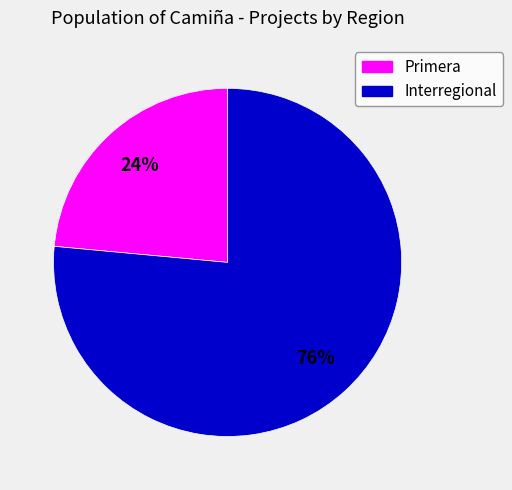

To the nearest percent, what is the combined percentage of Primera and Interregional?

100%